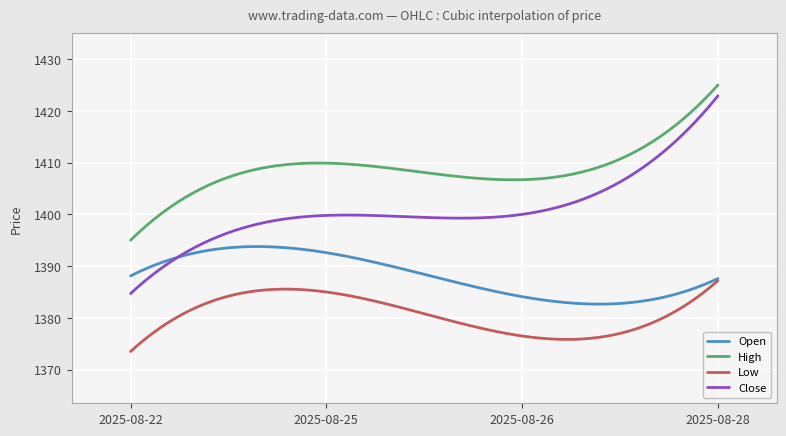

Rank the series by their average value, from highest to lowest.

High, Close, Open, Low